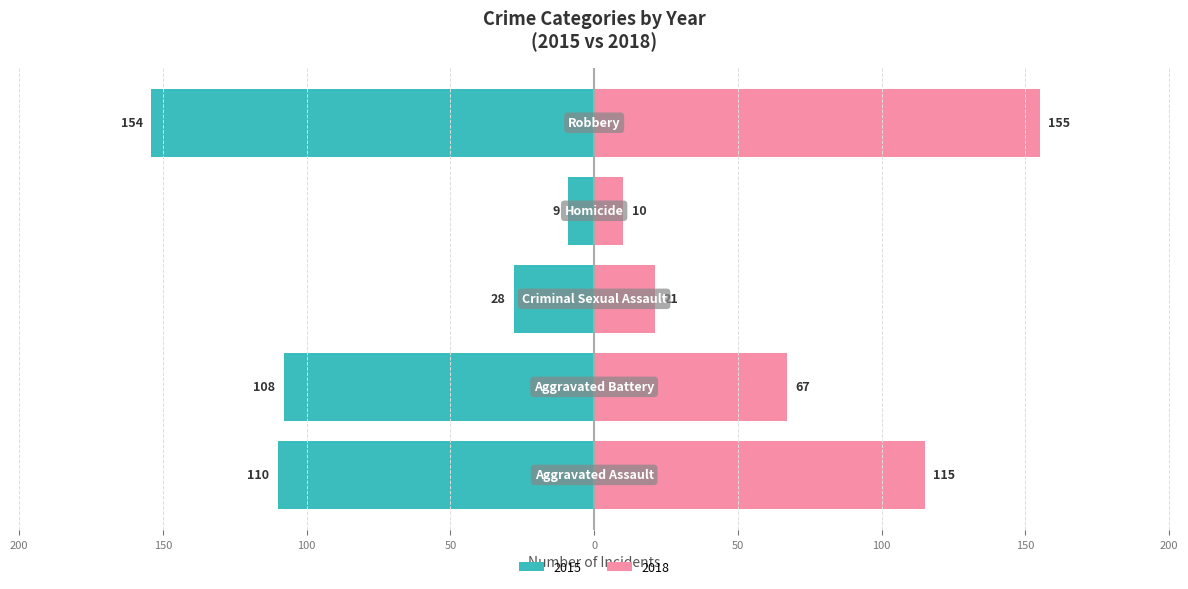

What is the maximum value shown in the chart?

155